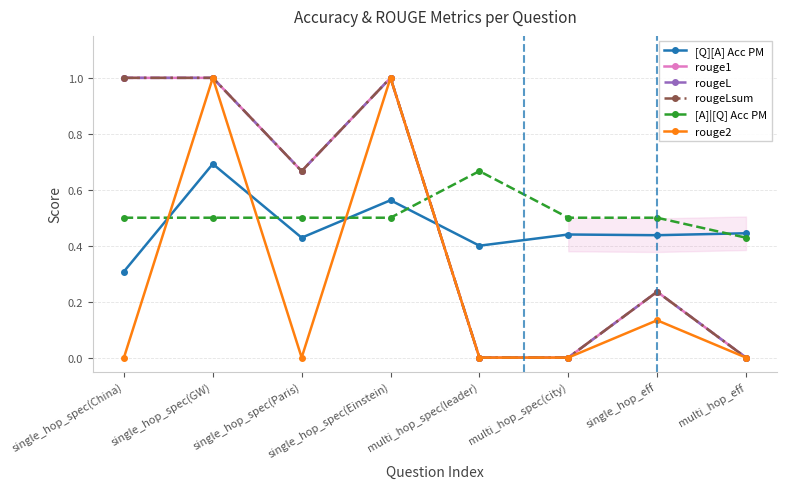

The value of rougeLsum at single_hop_spec(Paris) is 1.2. True or false?

False